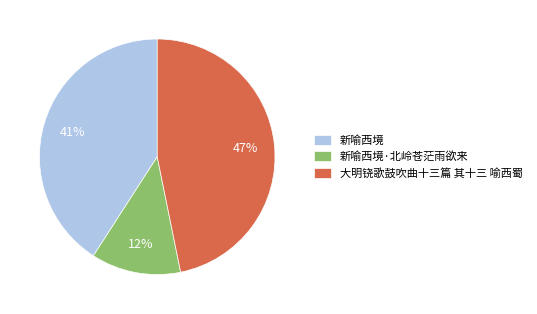

What percentage is the 新喻西境·北岭苍茫雨欲来 slice, to the nearest percent?

12%